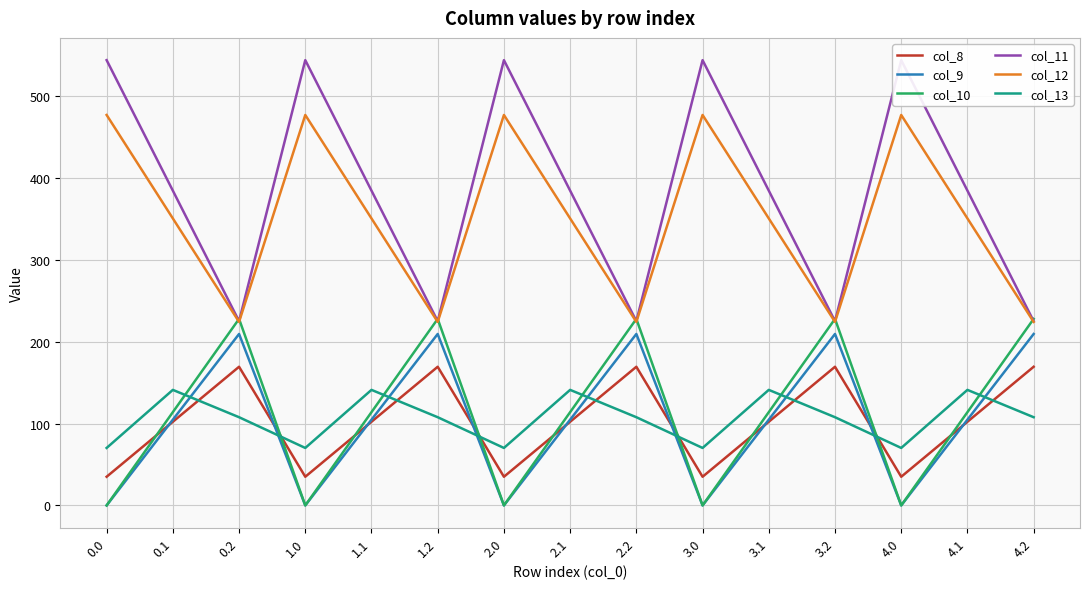

After their last crossing, which series has the higher values: col_13 or col_9?

col_9